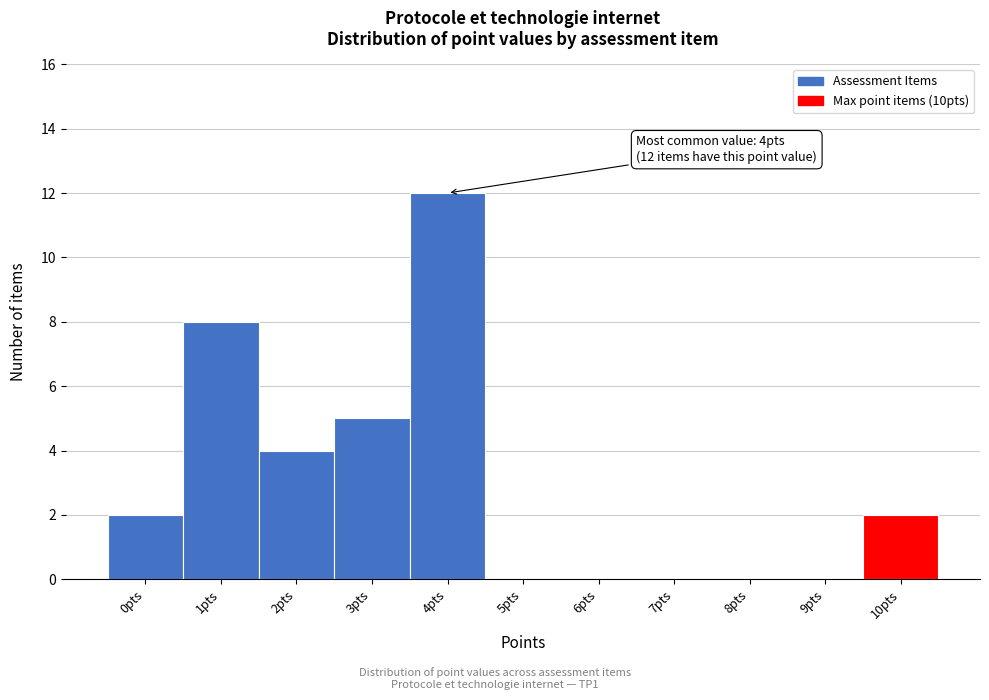

Reading left to right, transcribe all the data shown in this chart.

0pts=2	1pts=8	2pts=4	3pts=5	4pts=12	5pts=0	6pts=0	7pts=0	8pts=0	9pts=0	10pts=2